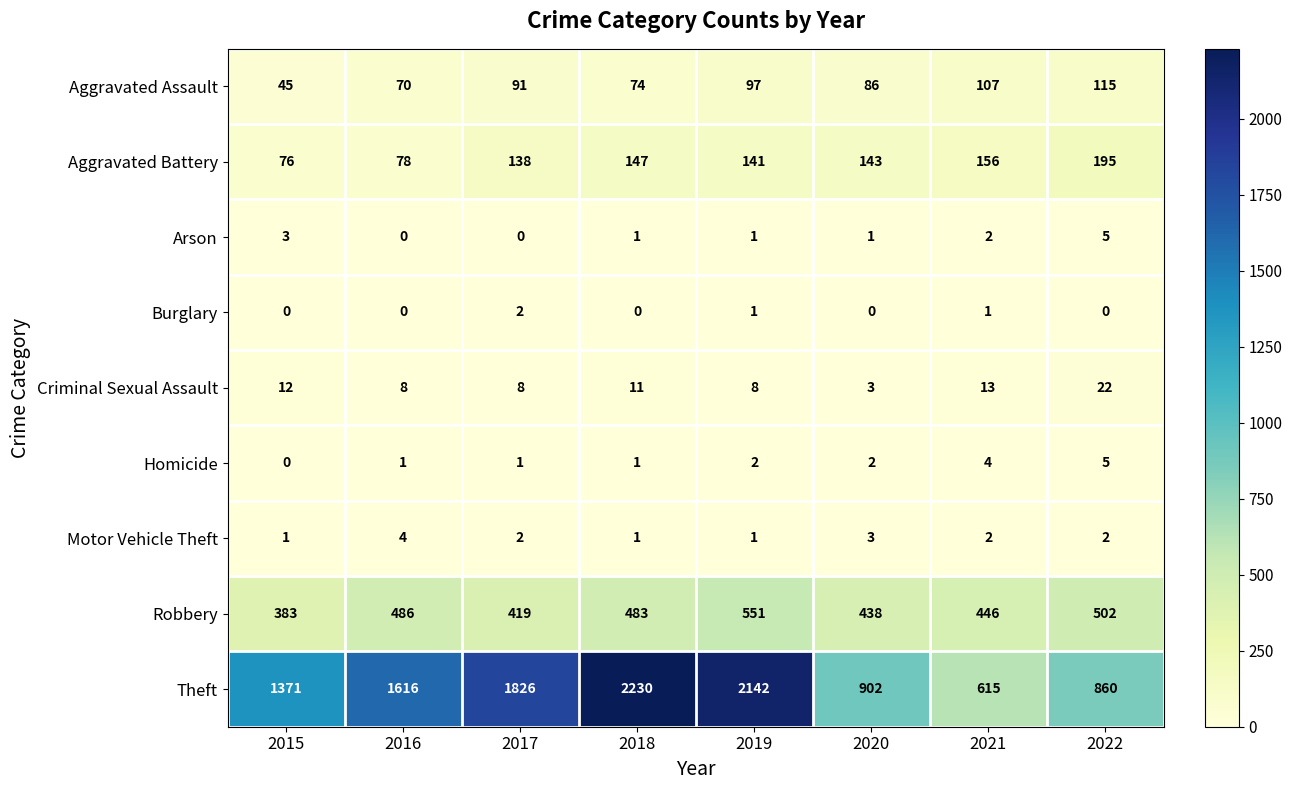

What is the difference between the Theft values at 2017 and 2016?

210